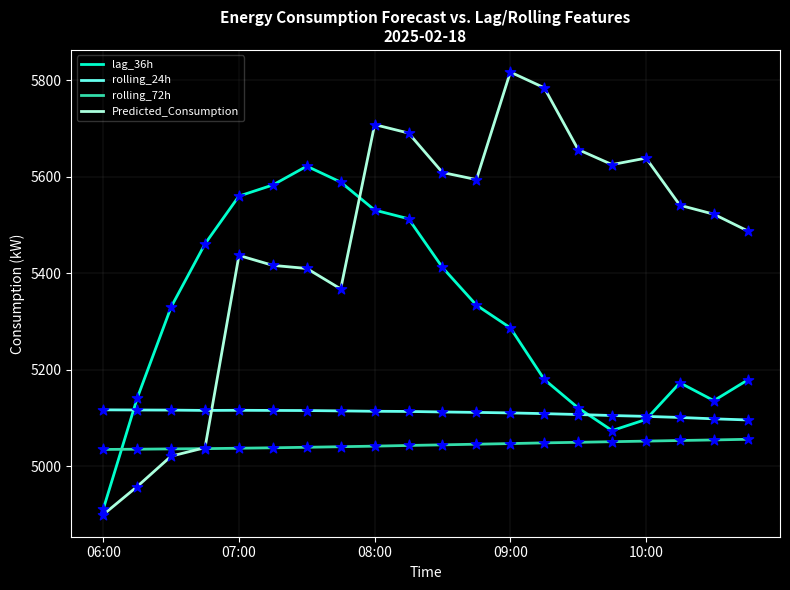

Which series has the largest total across all categories?

Predicted_Consumption